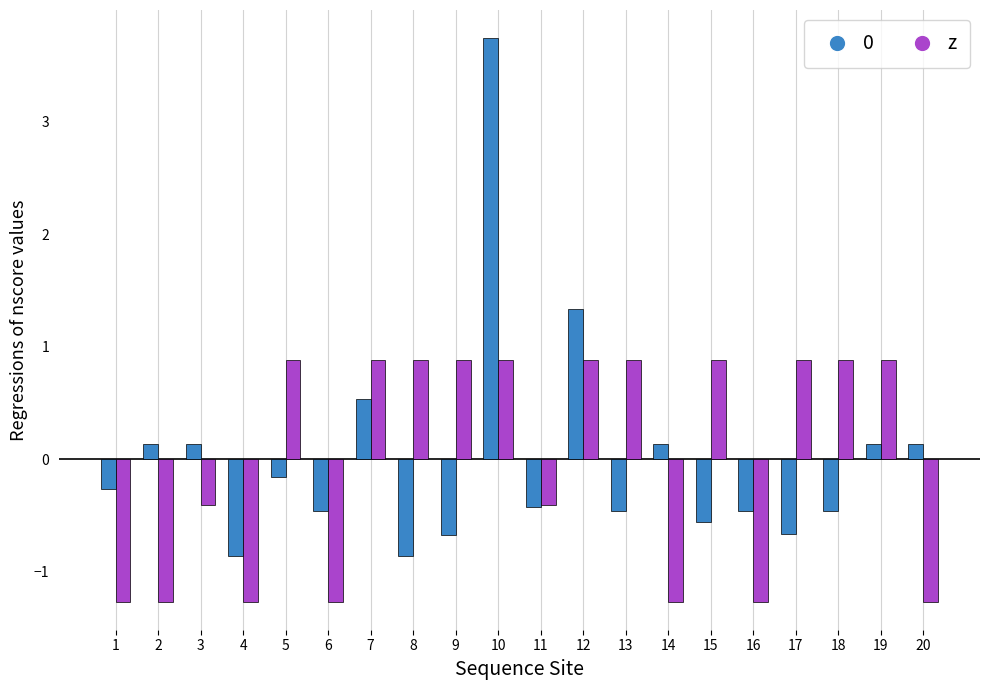

What is the spread (max minus min) of values at 3?

0.5